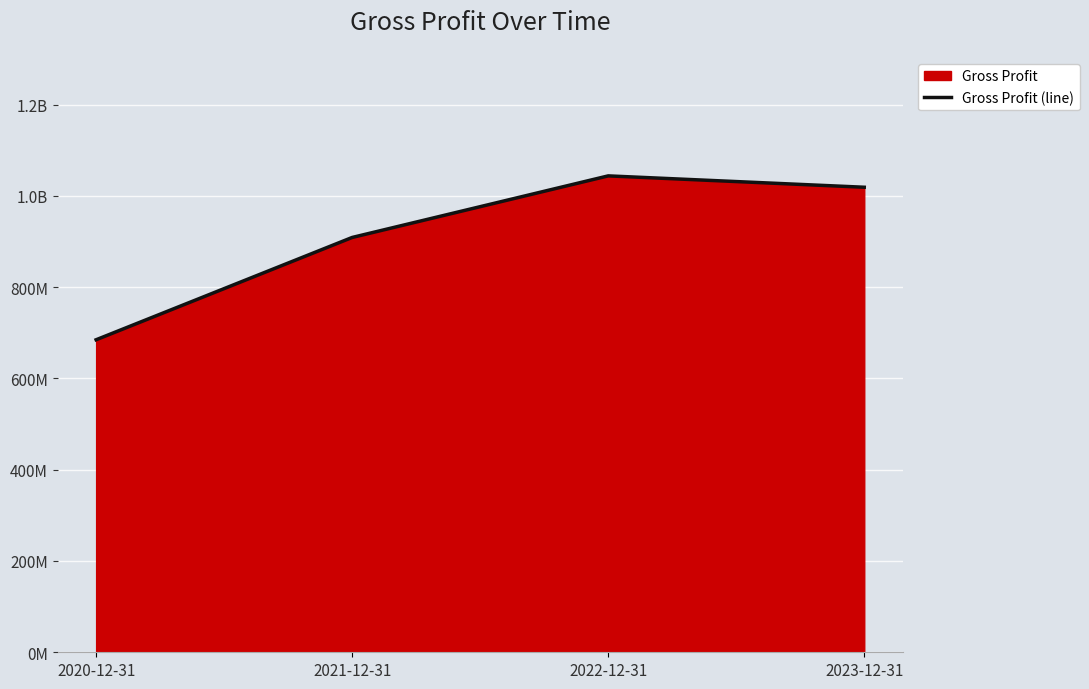

What is the label of the 1st point from the left?

2020-12-31